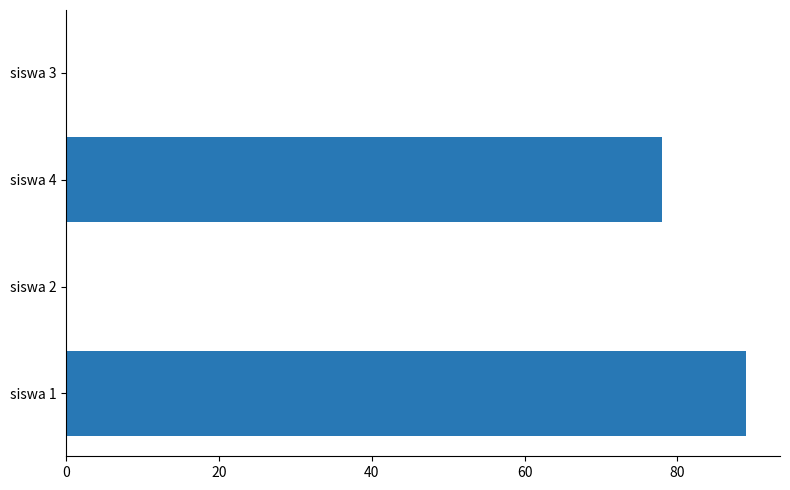

Reading bottom to top, what are all the values shown in this chart?

siswa 1=89	siswa 2=0	siswa 4=78	siswa 3=0